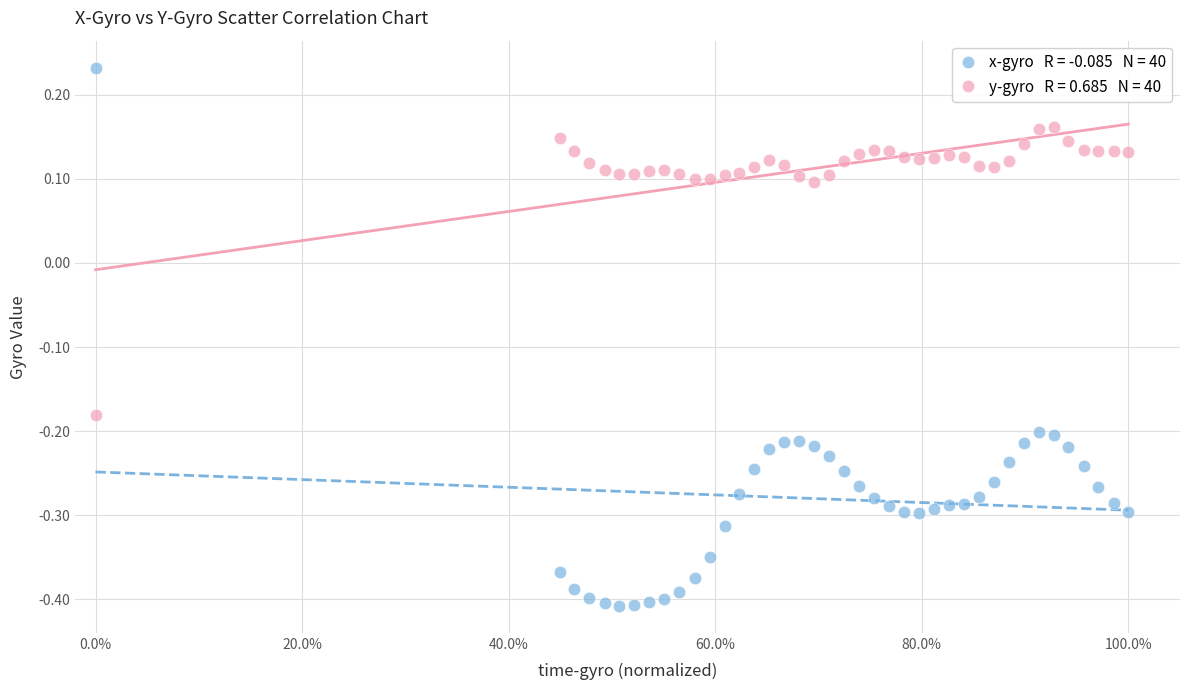

Across all data points, what is the range of X values (max minus min)?

1.0